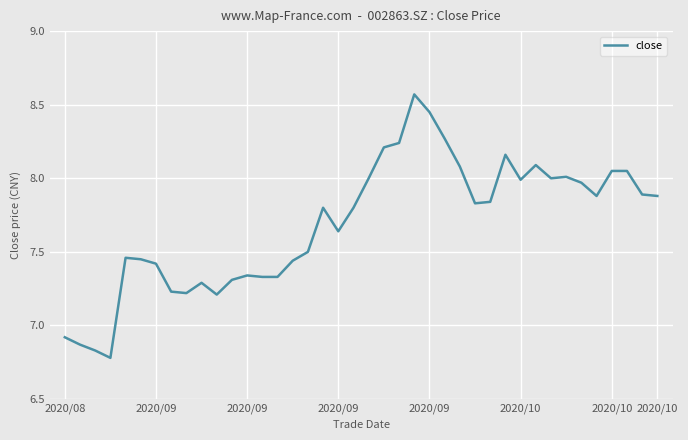

What is the difference between the maximum and minimum values?

1.8